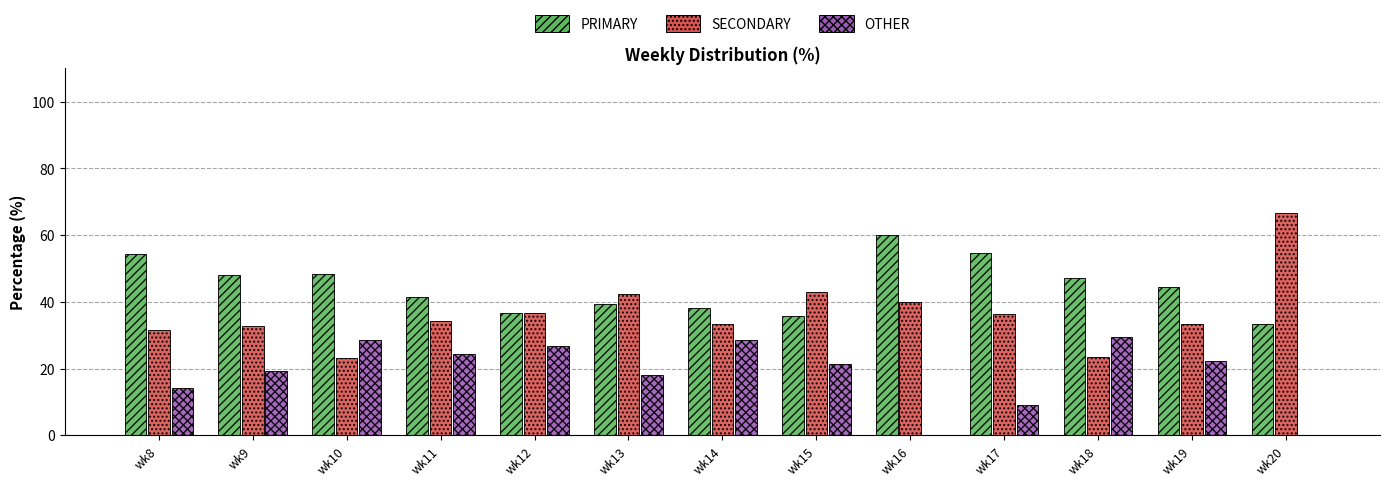

Which series has the largest range (max minus min)?

SECONDARY